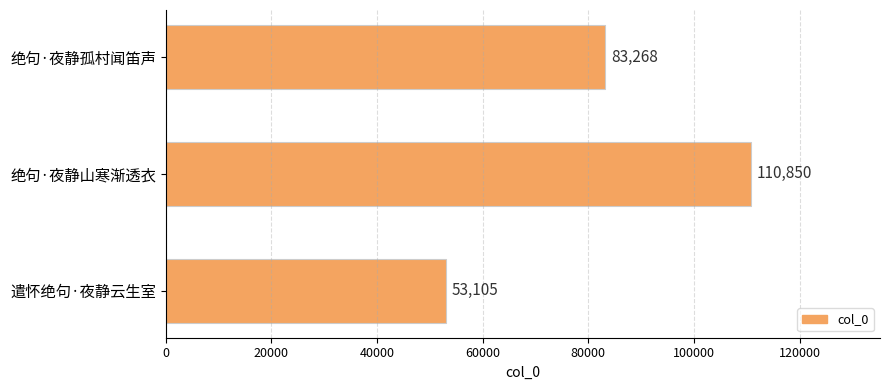

Rank the categories by value from lowest to highest.

遣怀绝句·夜静云生室, 绝句·夜静孤村闻笛声, 绝句·夜静山寒渐透衣